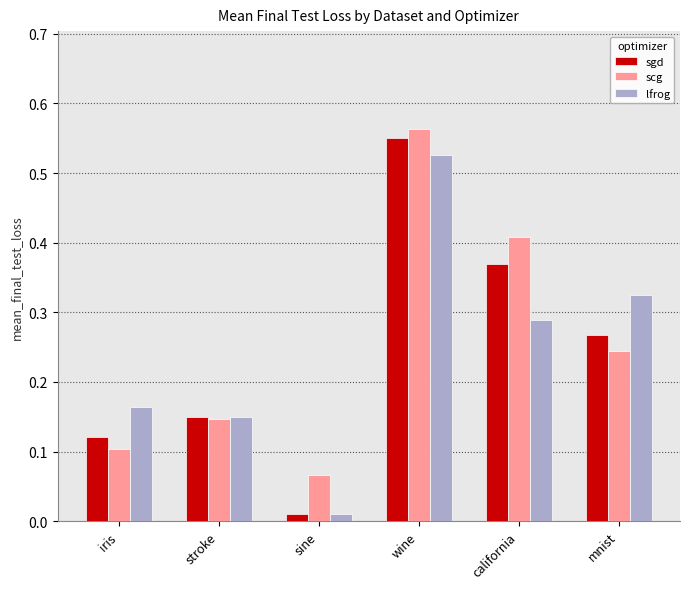

What is the label of the 5th bar from the left?

california